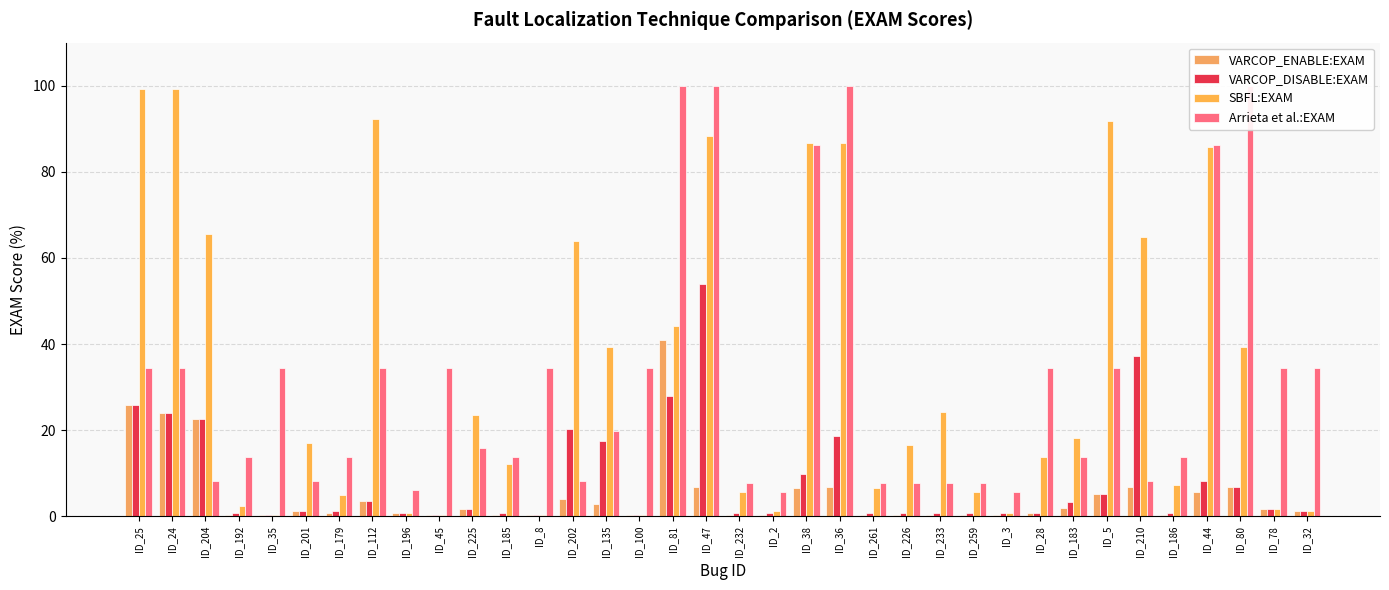

Which series has the widest spread of values?

SBFL:EXAM